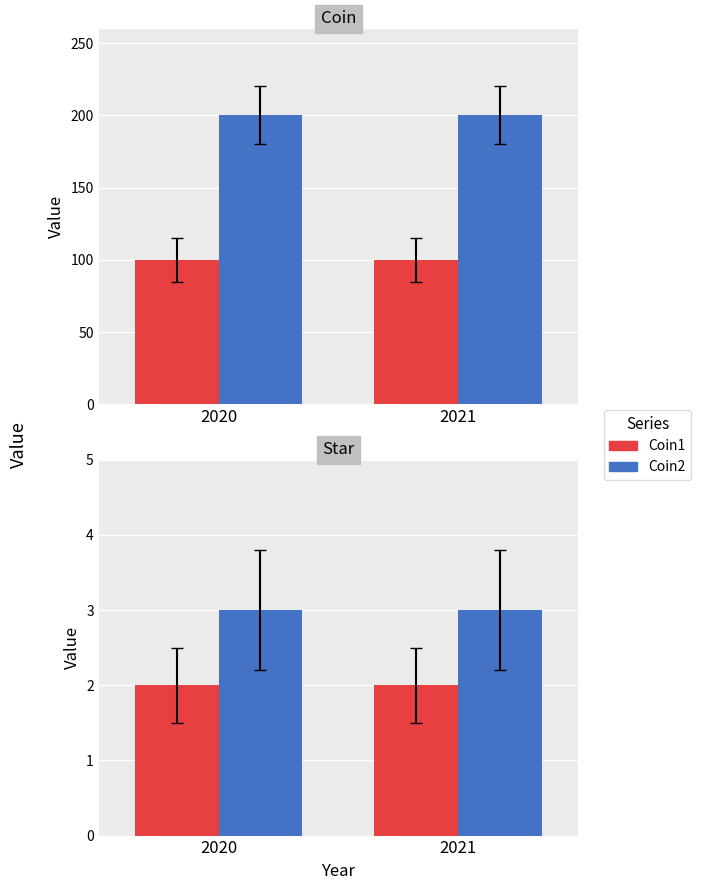

What is the highest value of the Coin1 series?

100